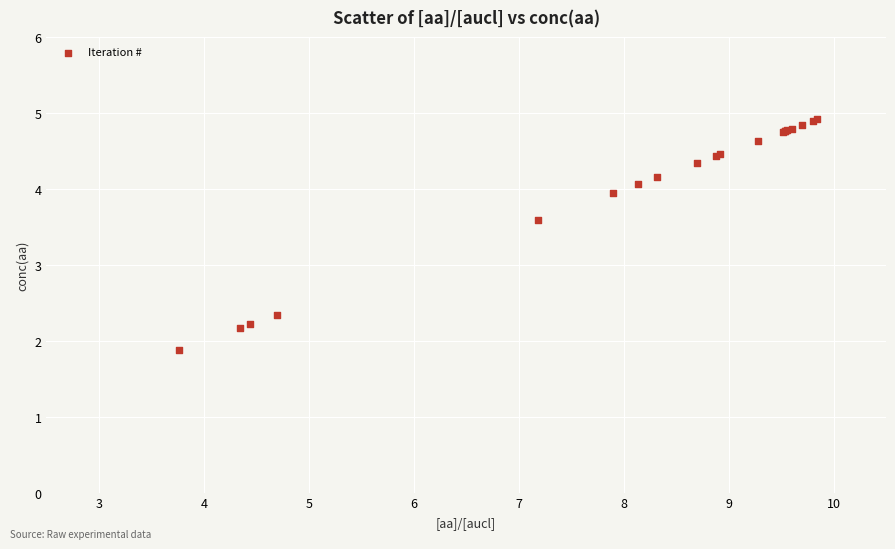

What Y value in the scatter plot is closest to 3?

3.6